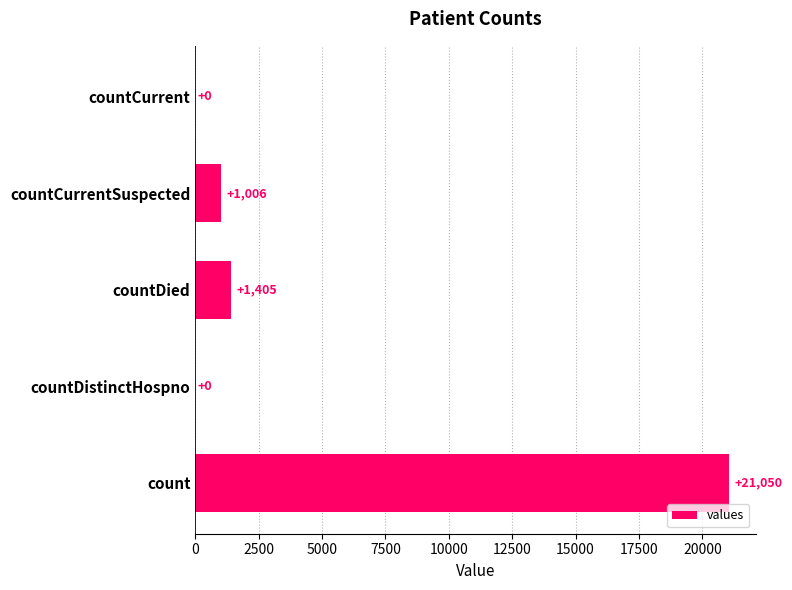

The chart shows a value of 1006 at countCurrentSuspected. True or false?

True